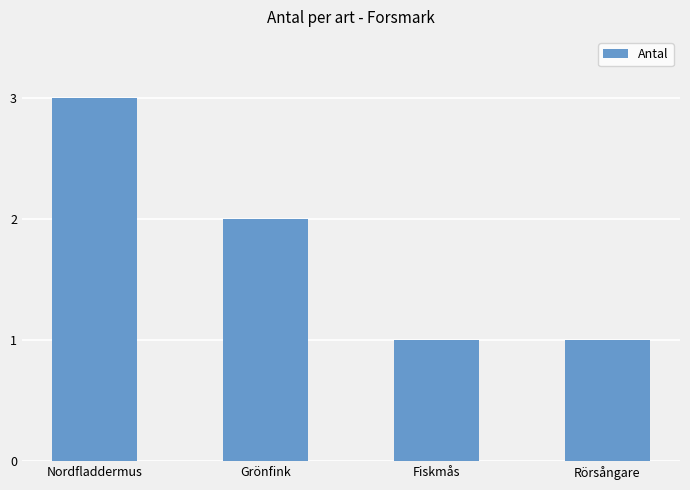

How many data points does each series have?

4